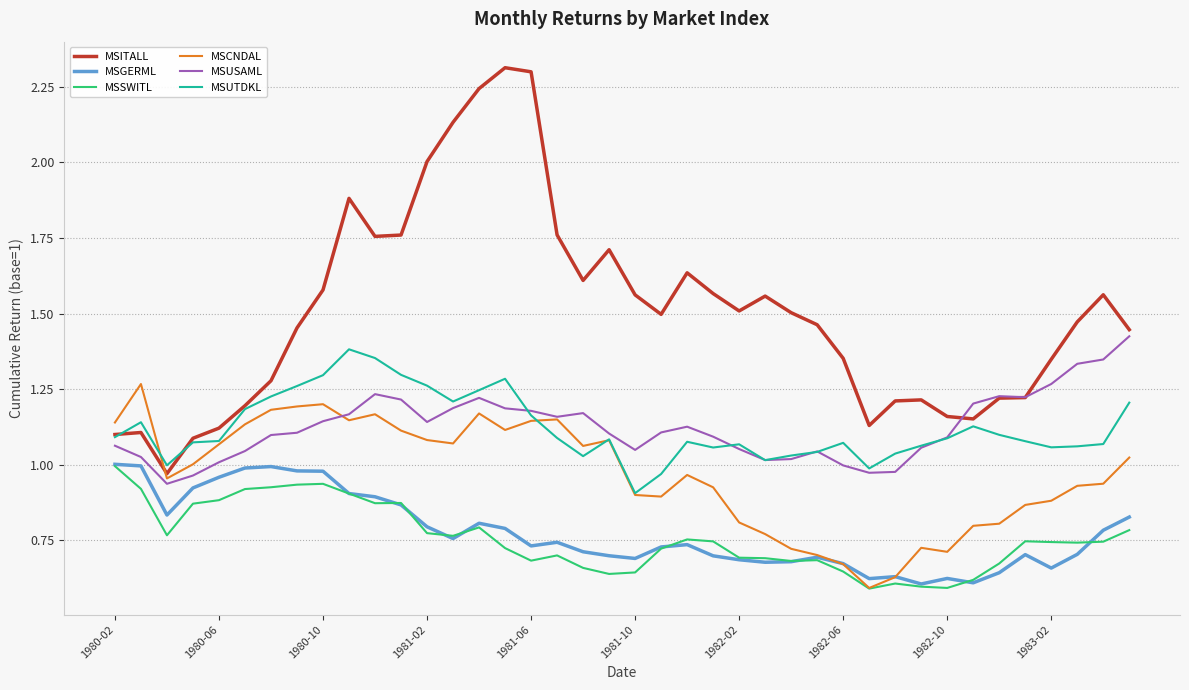

True or false: MSITALL and MSGERML intersect in this chart.

False